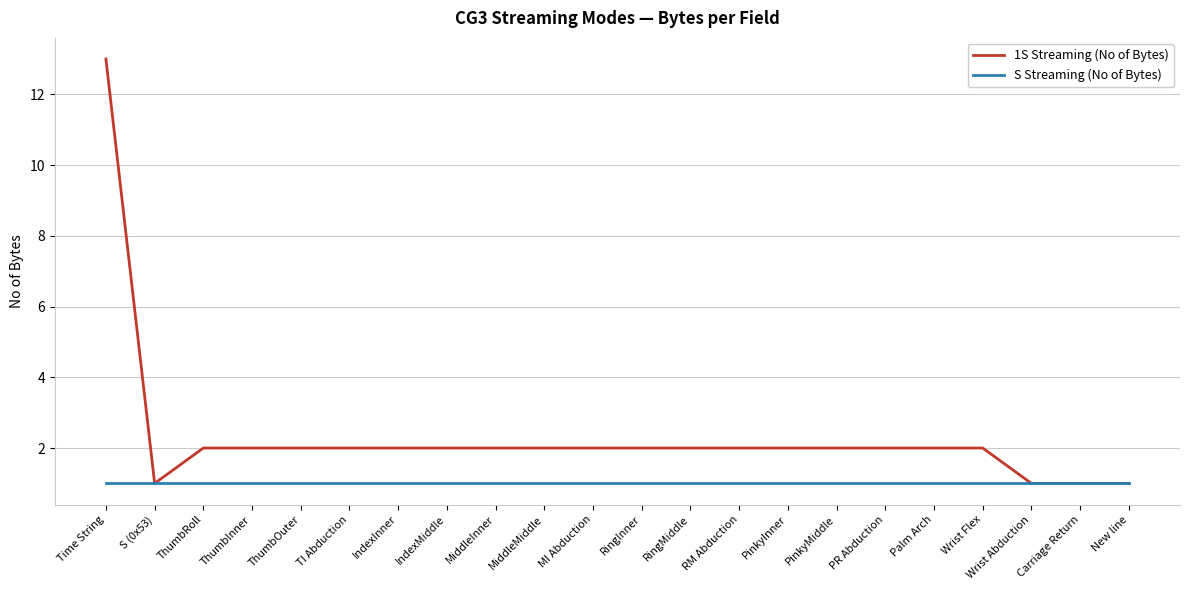

List the series in order of their peak value, highest first.

1S Streaming (No of Bytes), S Streaming (No of Bytes)